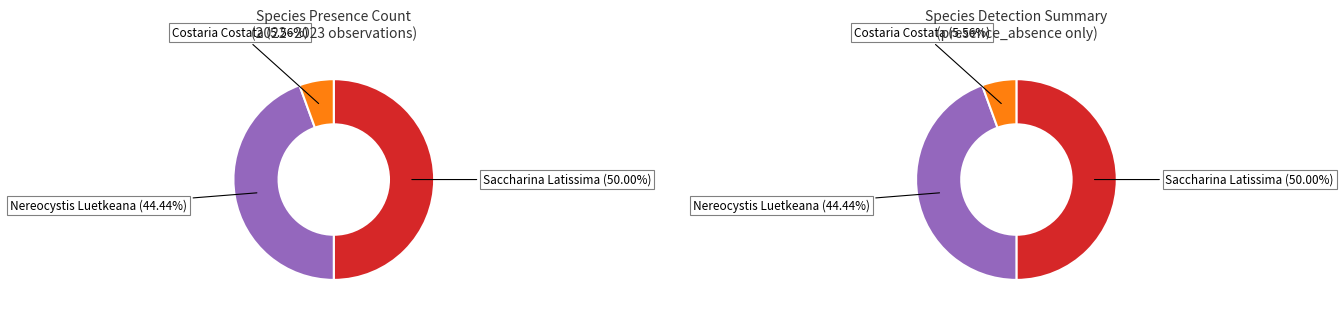

To the nearest percent, what percentage of the pie is nereocystis_luetkeana?

44%